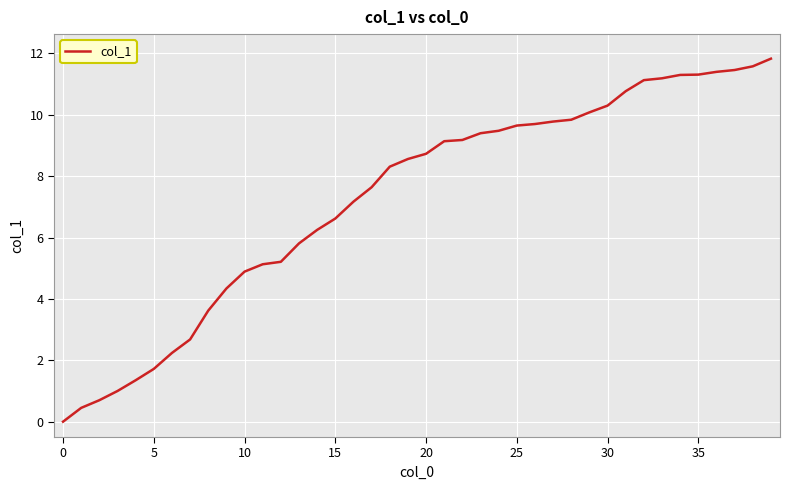

What is the maximum value shown in the chart?

11.8